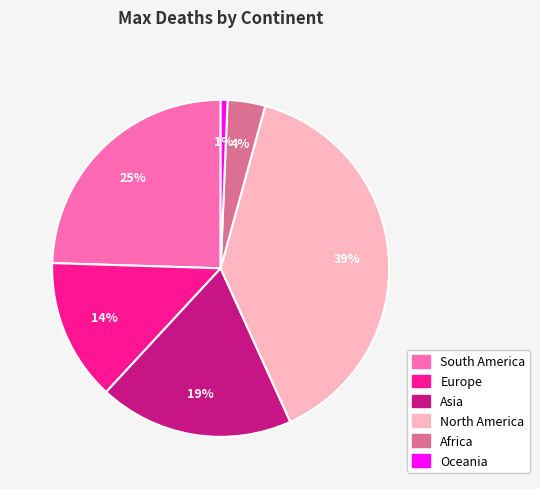

To the nearest percent, what is the average slice percentage?

17%